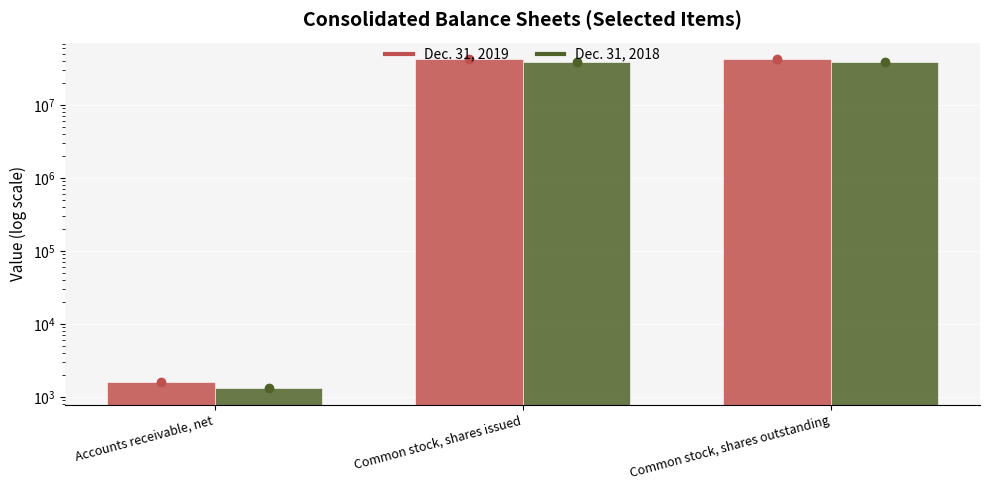

List the labels in order of Dec. 31, 2018 value, largest first.

Common stock, shares issued, Common stock, shares outstanding, Accounts receivable, net